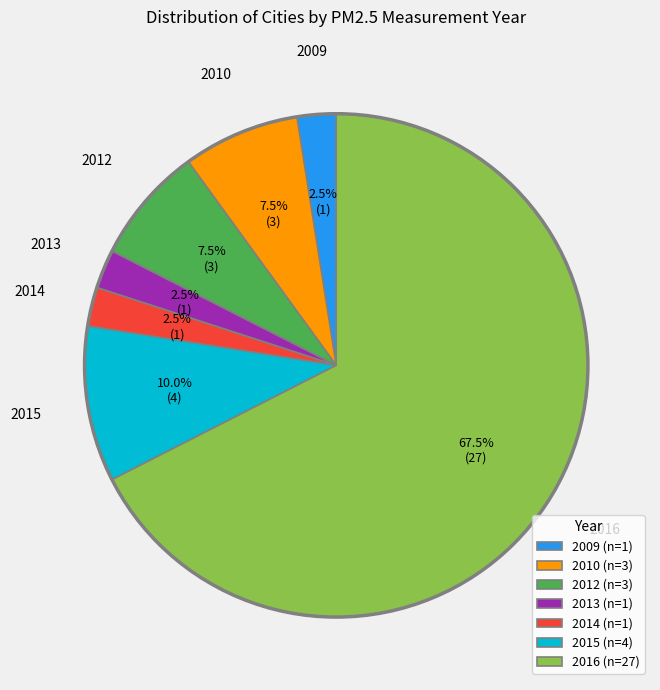

How many segments does this pie chart have?

7